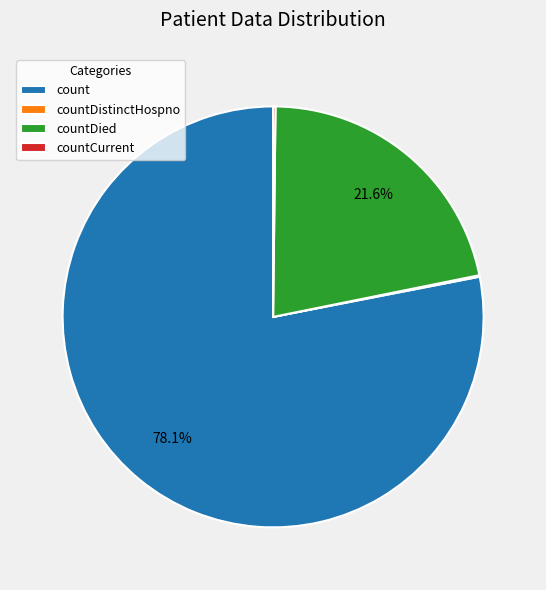

Approximately how many times larger is the value at countDied compared to count?

0.3